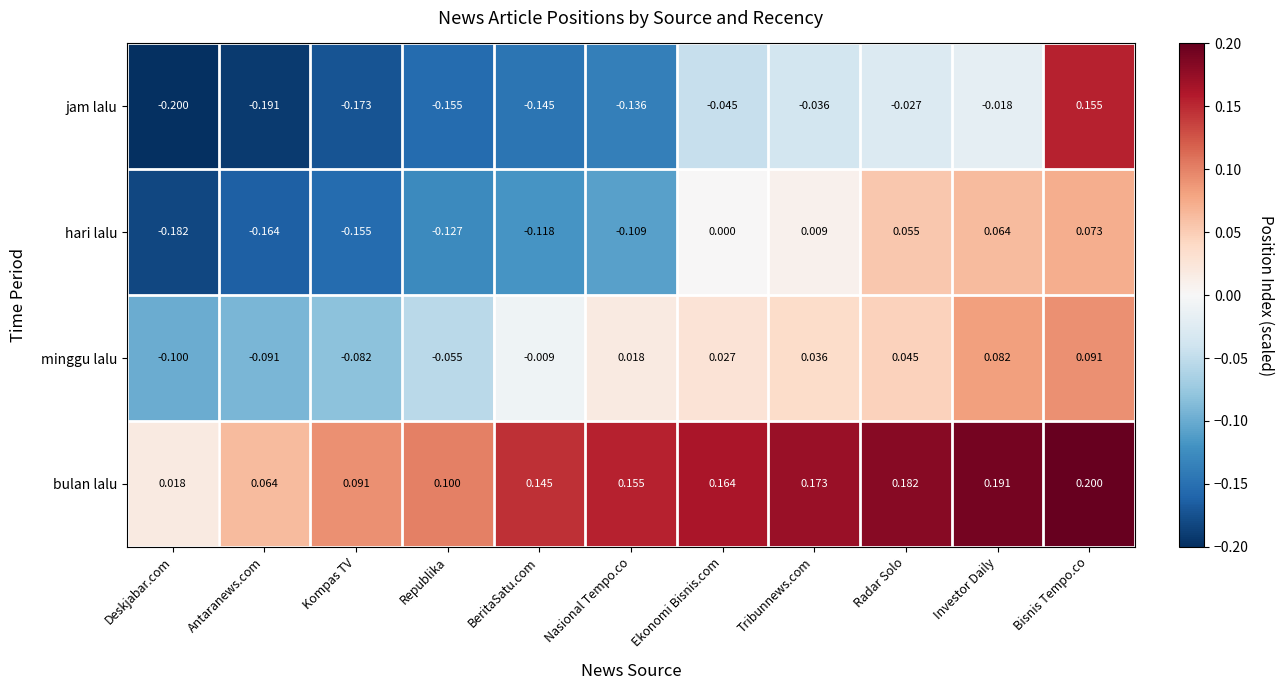

Rank the series at Radar Solo from lowest to highest value.

jam lalu, minggu lalu, hari lalu, bulan lalu